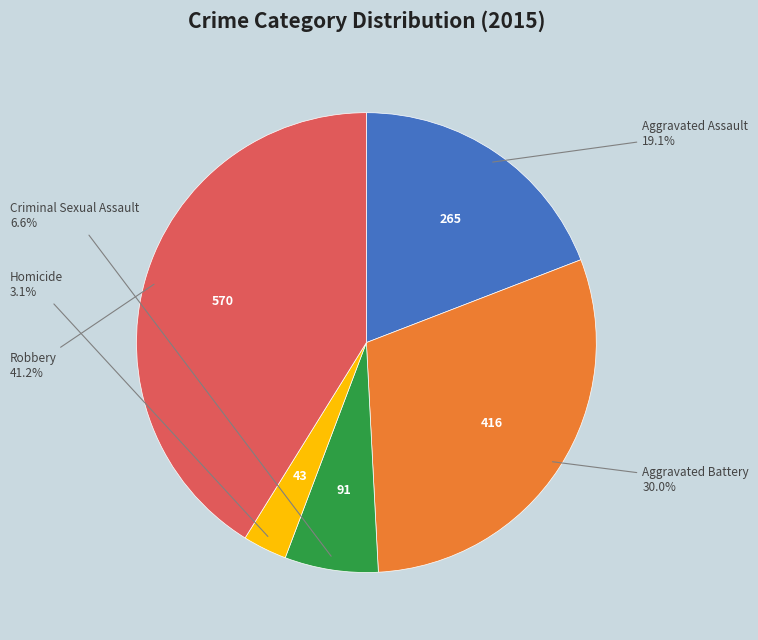

Does any single category account for the majority?

No